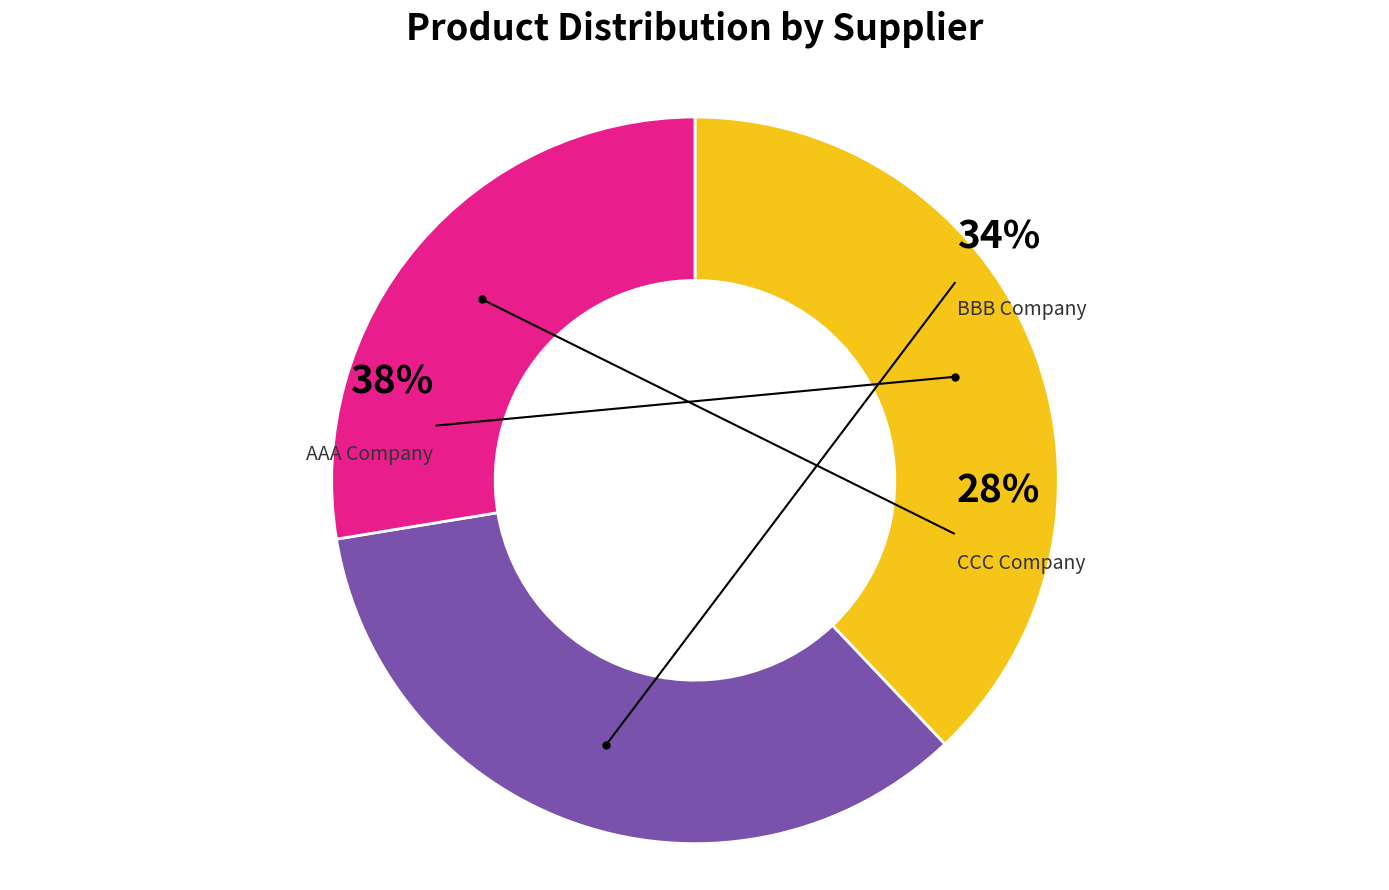

Does AAA Company represent more than half of the total?

No